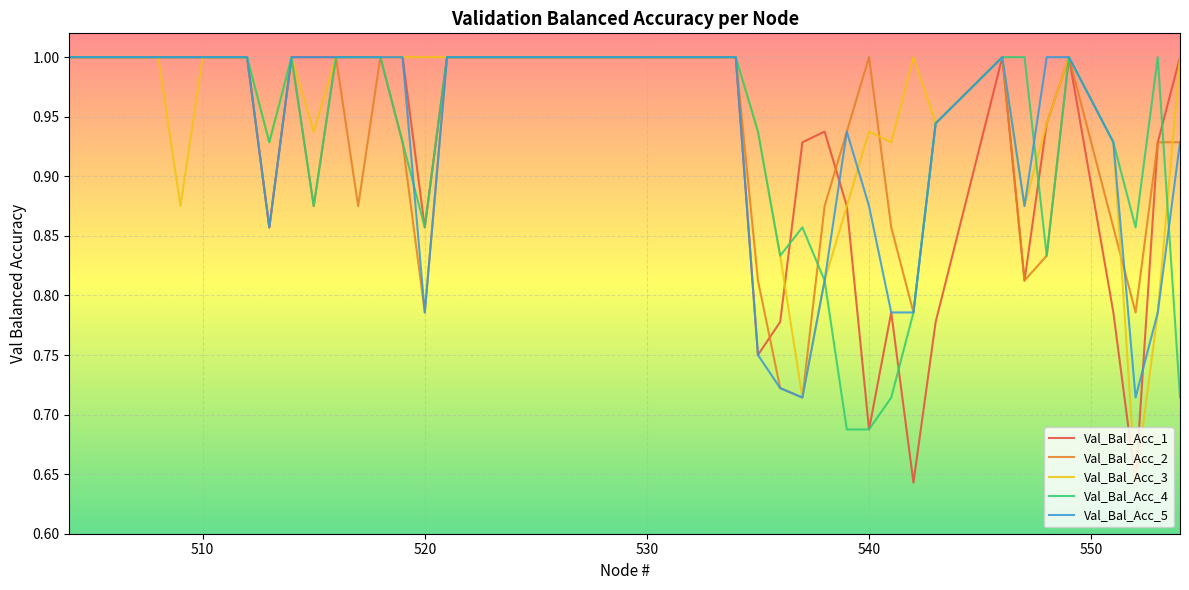

Does the chart display data point markers on the line(s)?

No